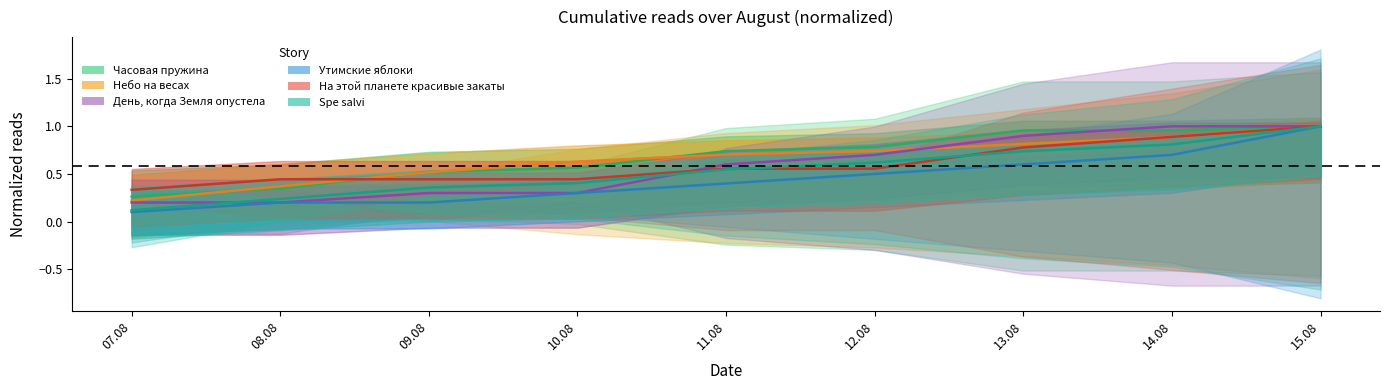

What position from the right is 09.08?

7